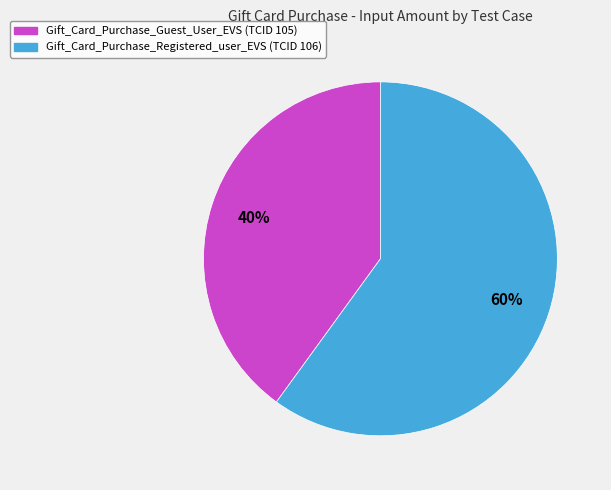

Which category accounts for the majority?

Gift_Card_Purchase_Registered_user_EVS (TCID 106)